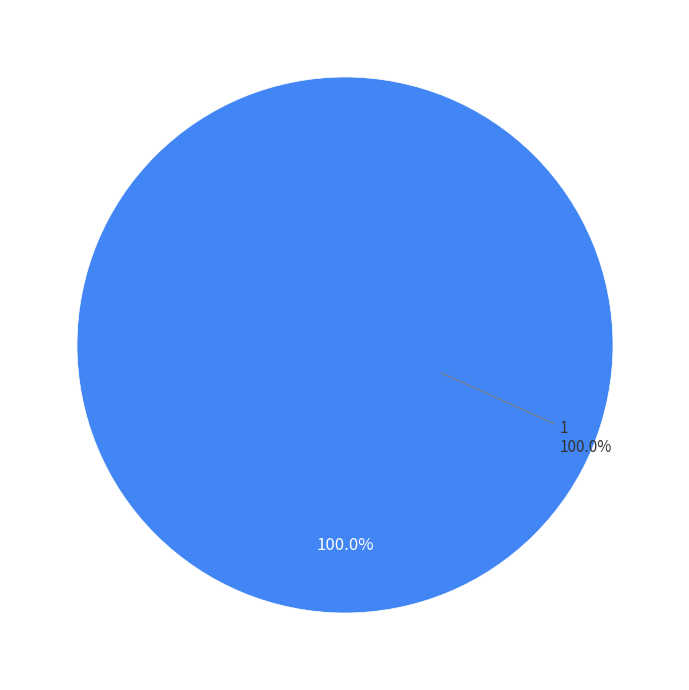

Is it true that 0 is 10% of the pie?

False